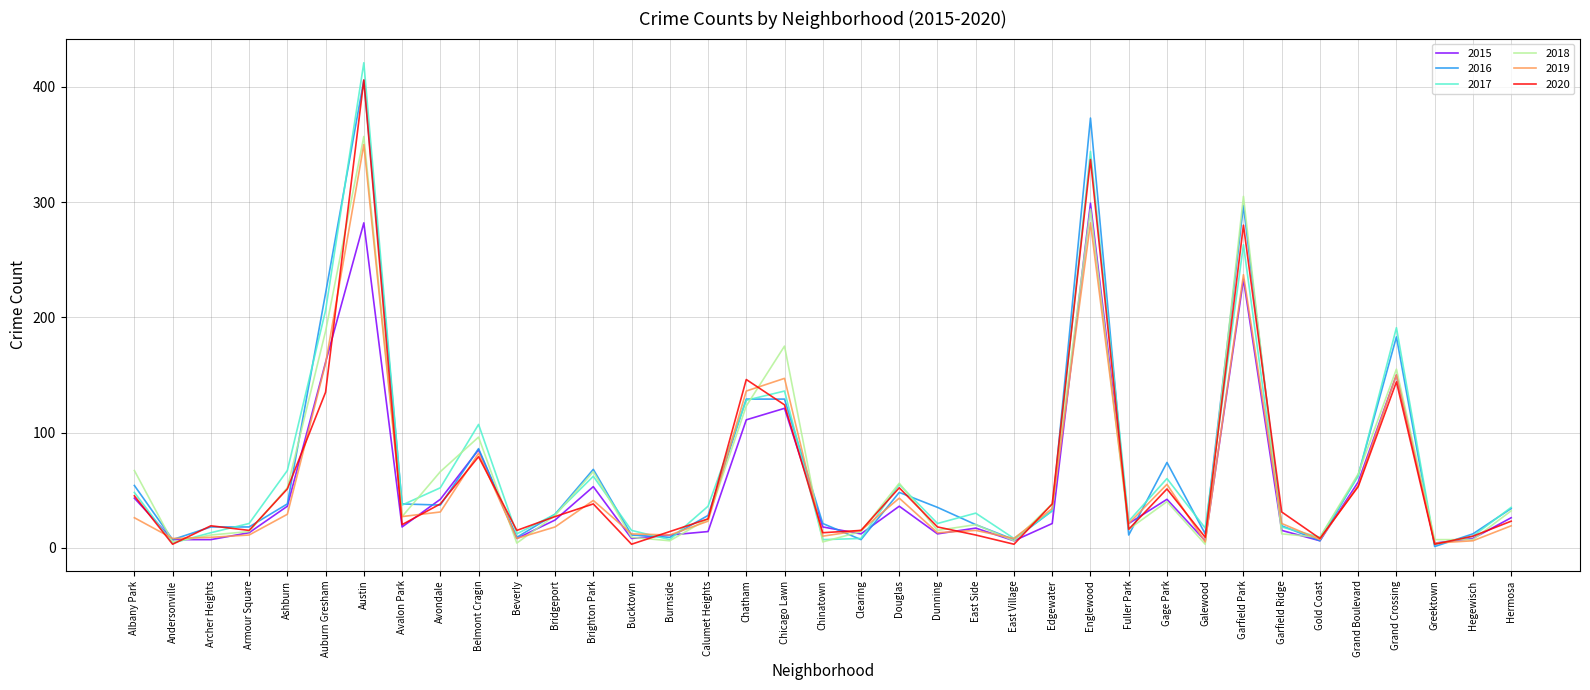

Is it true that 2019 equals 45 at Avalon Park?

False